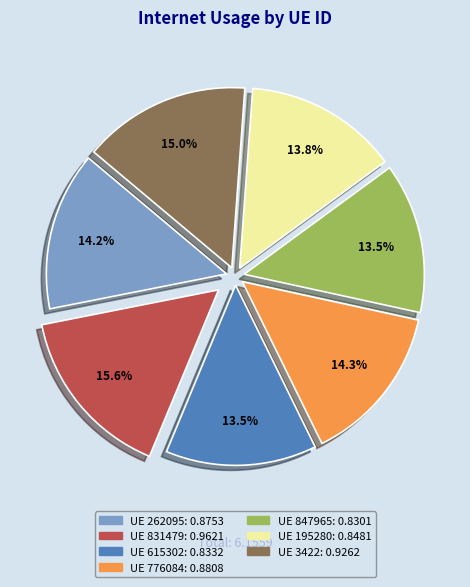

Is there a majority slice in this chart?

No